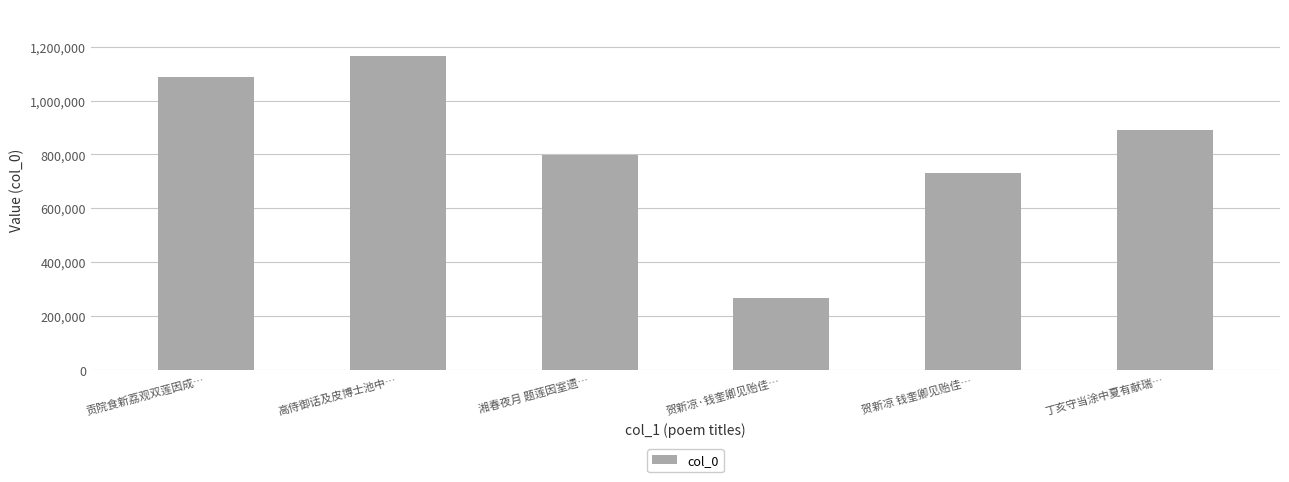

What is the sum of all values?

4935769